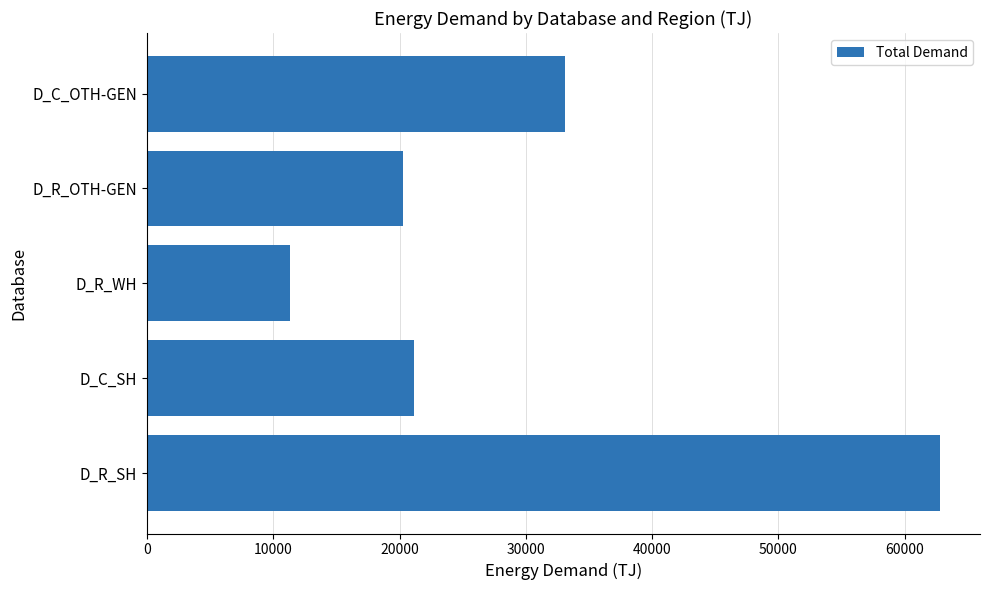

What is the maximum value shown in the chart?

62819.7